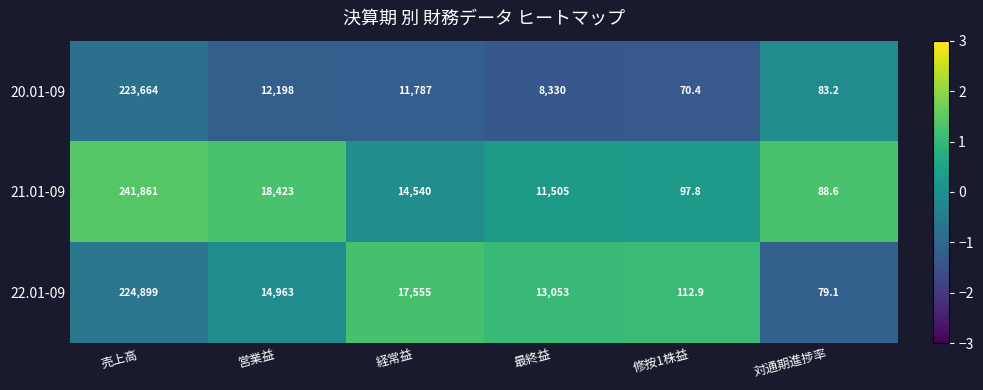

Reading left to right, transcribe all the data shown in this chart.

20.01-09: 売上高=223664.0	営業益=12198.0	経常益=11787.0	最終益=8330.0	修按1株益=70.4	対通期進捗率=83.2
21.01-09: 売上高=241861.0	営業益=18423.0	経常益=14540.0	最終益=11505.0	修按1株益=97.8	対通期進捗率=88.6
22.01-09: 売上高=224899.0	営業益=14963.0	経常益=17555.0	最終益=13053.0	修按1株益=112.9	対通期進捗率=79.1